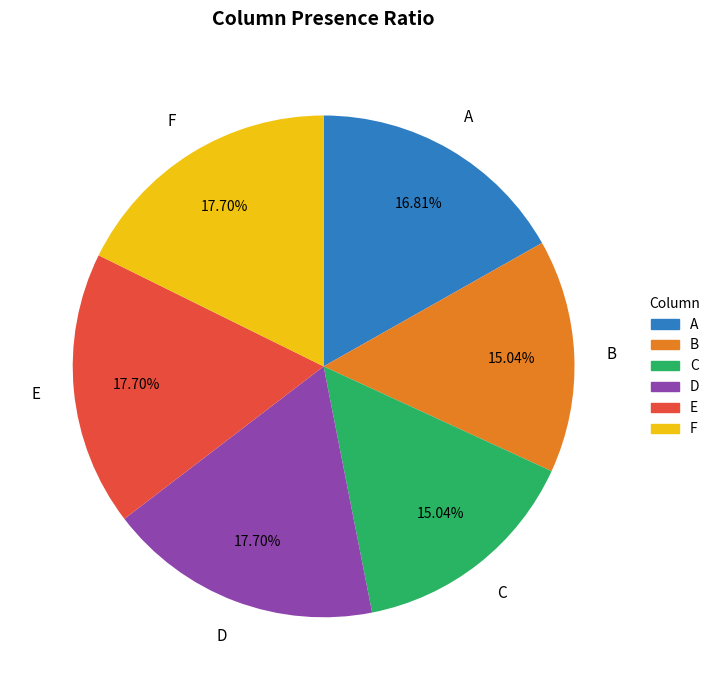

To the nearest percent, what is the combined percentage of B and C?

30%